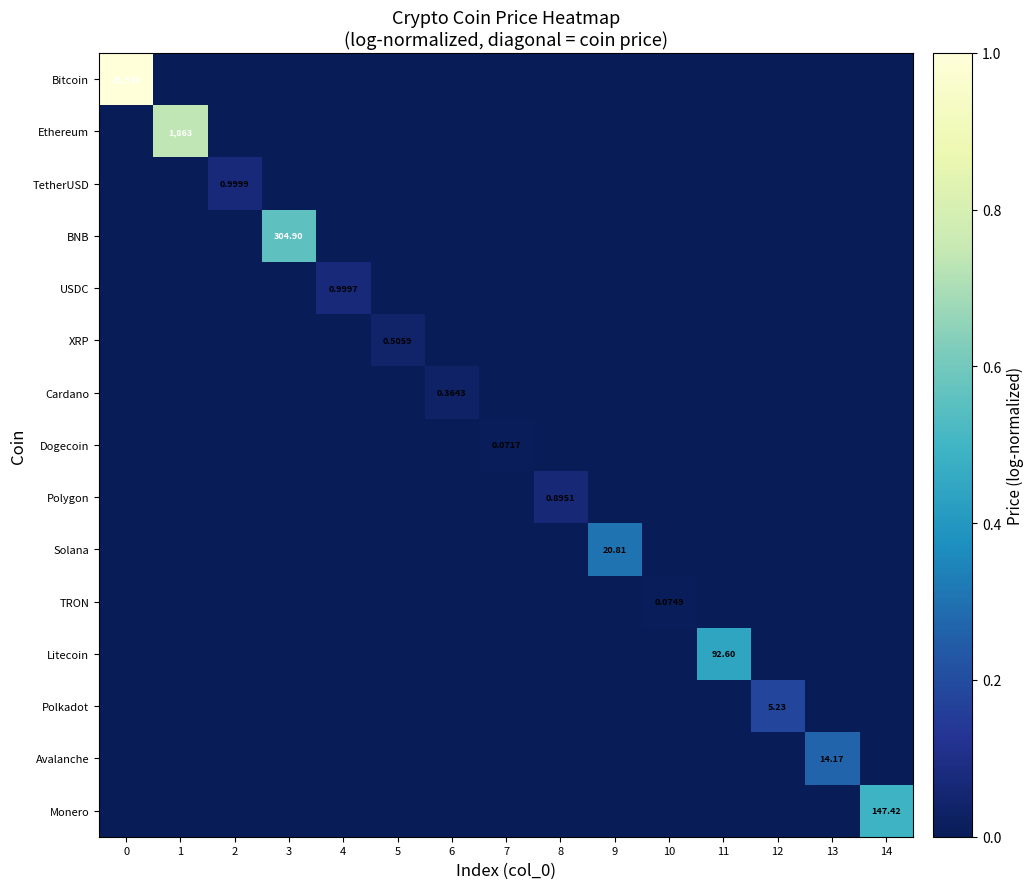

The value of Solana at 10 is 0.2. True or false?

False